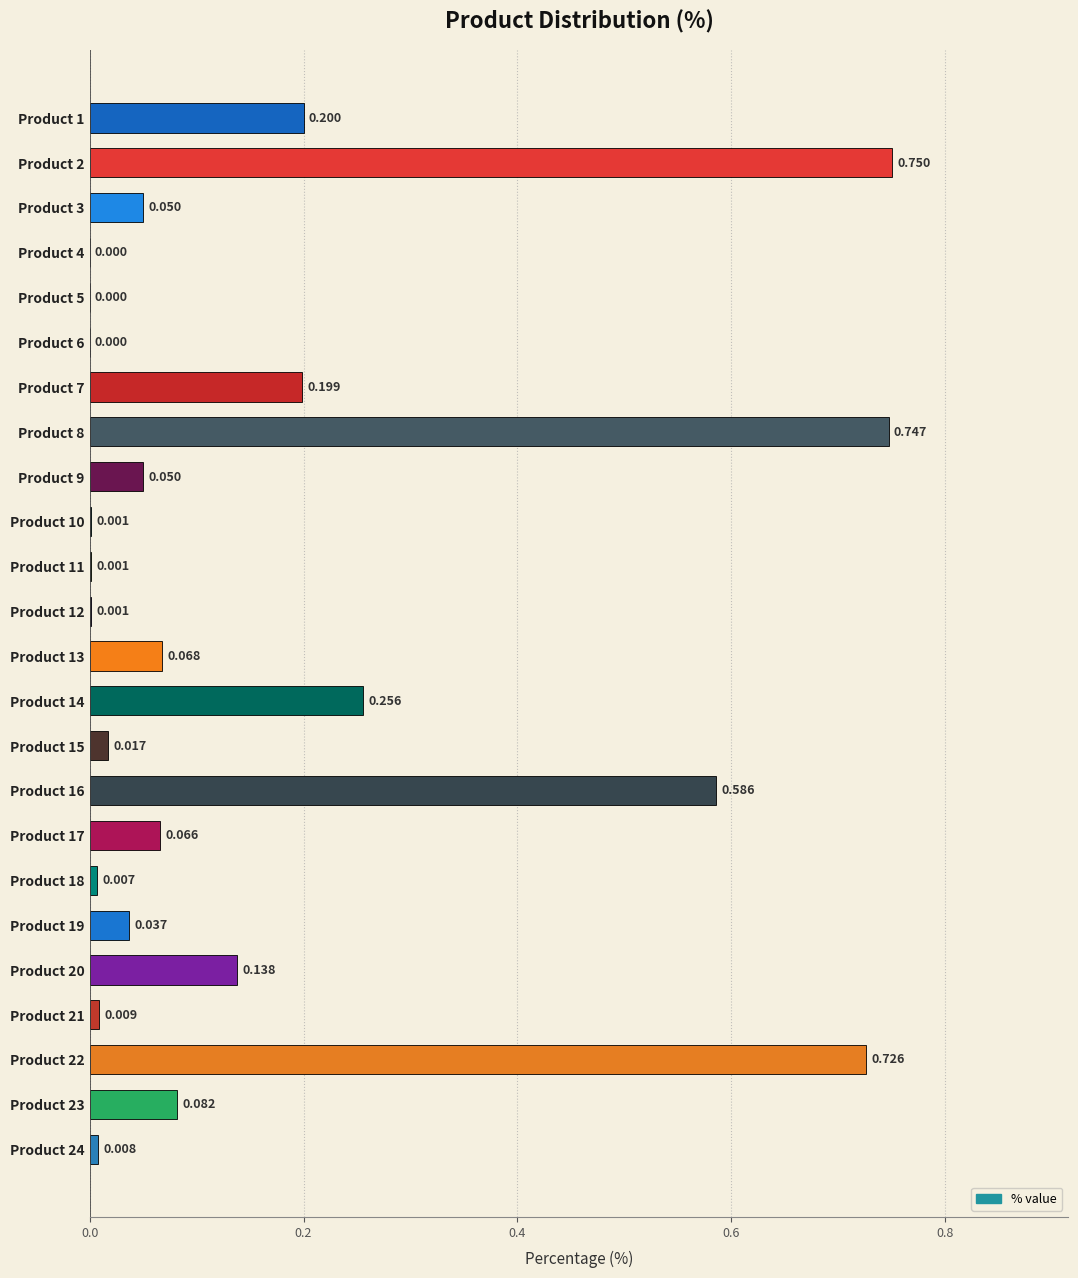

Are the bars horizontal?

Yes